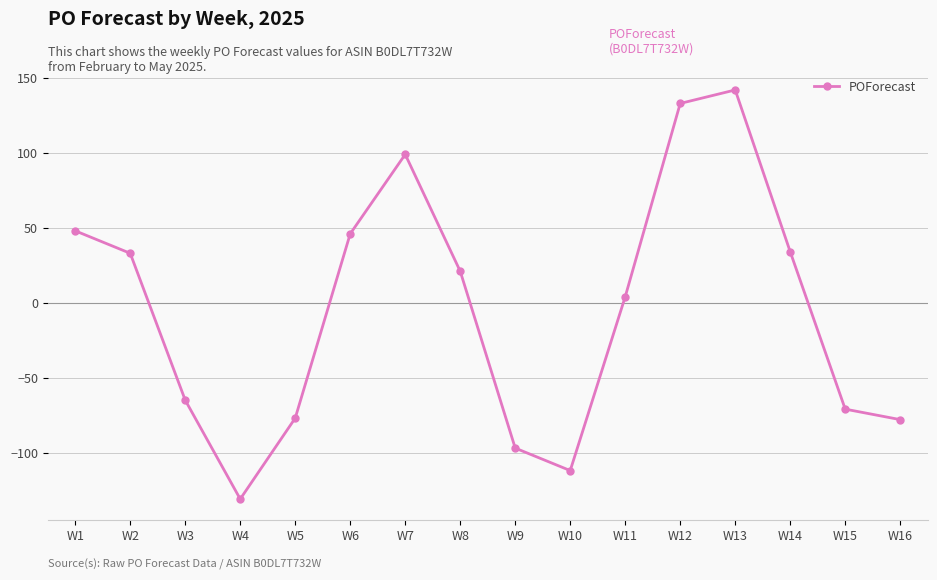

Does the chart display data point markers on the line(s)?

Yes